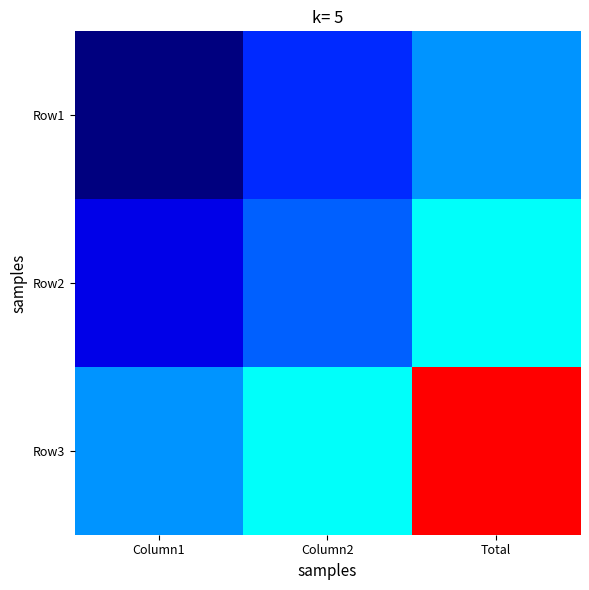

Rank the series by their maximum value, from lowest to highest.

Row1, Row2, Row3